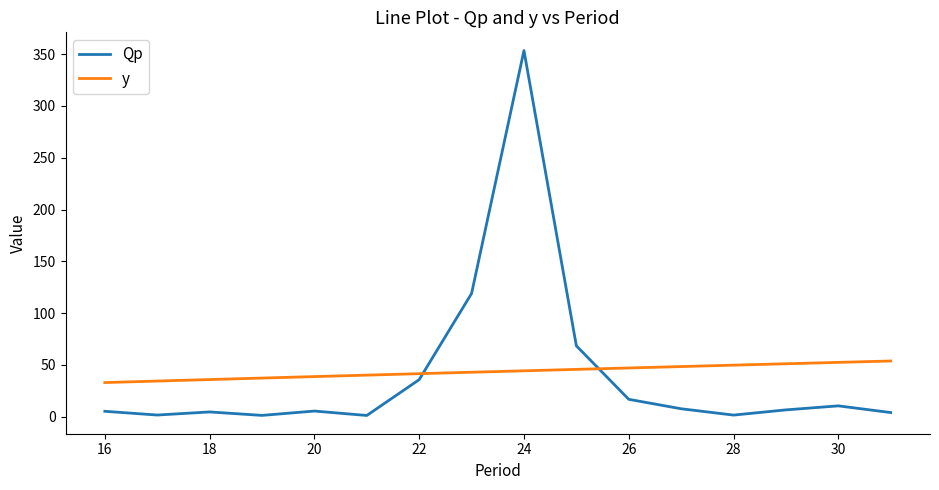

Does the chart display data point markers on the line(s)?

No